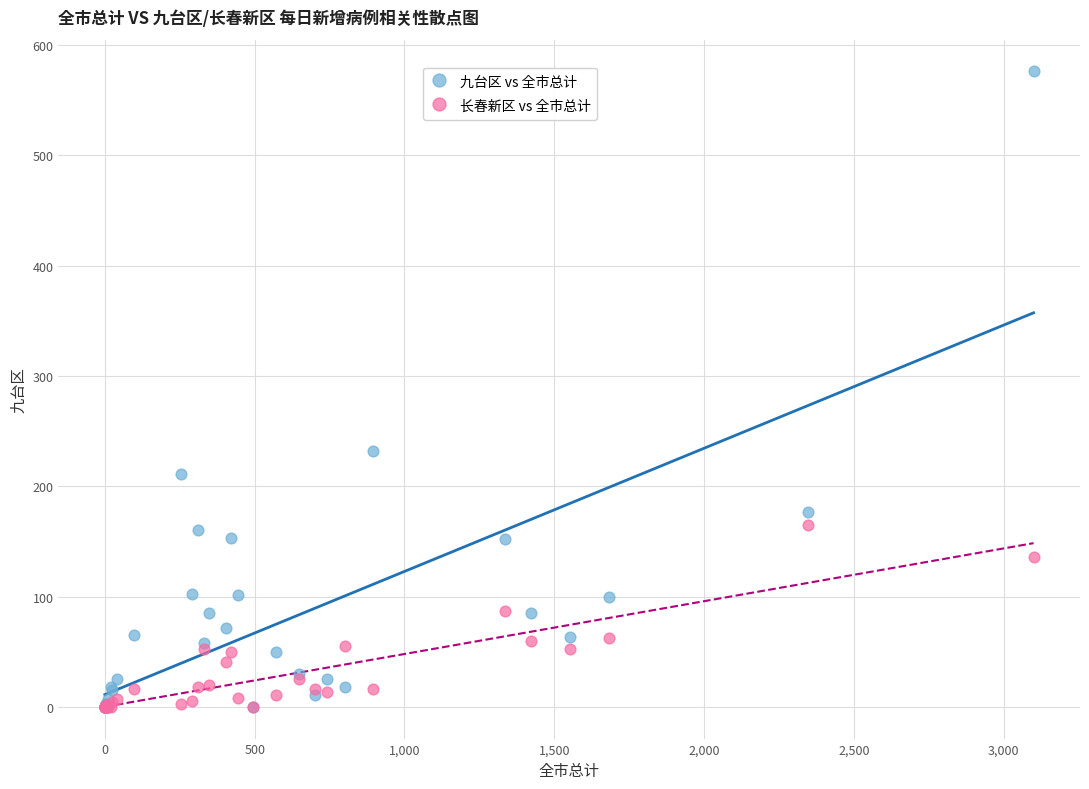

Which series has the widest spread of Y values?

九台区 vs 全市总计